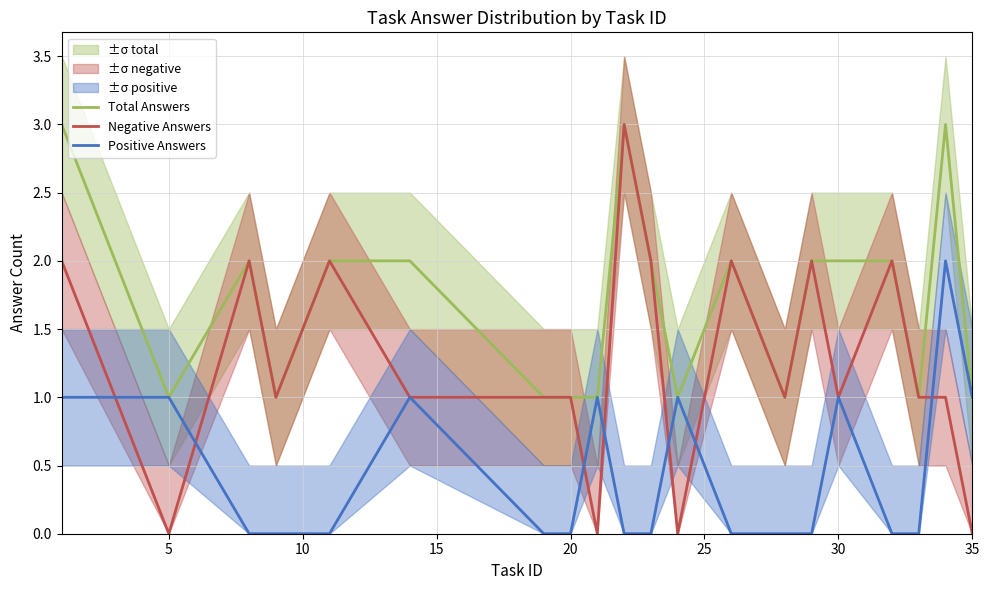

At 5, list the series in order from largest to smallest.

Total Answers, Positive Answers, Negative Answers